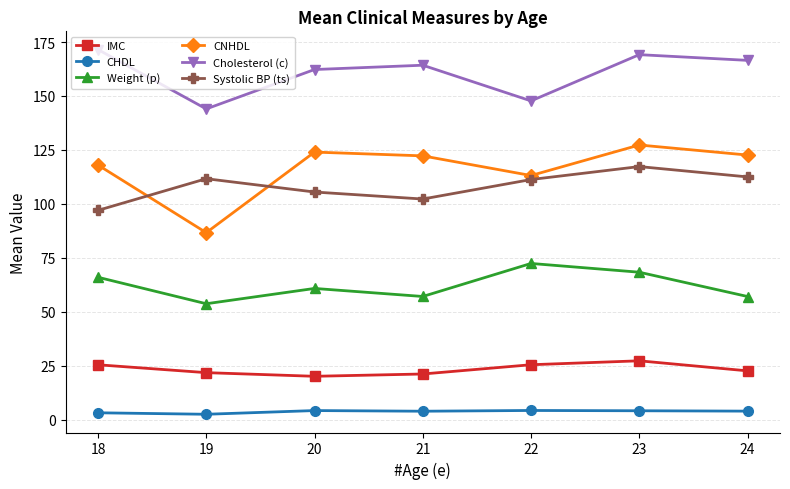

At which label does Systolic BP (ts) reach its peak?

23